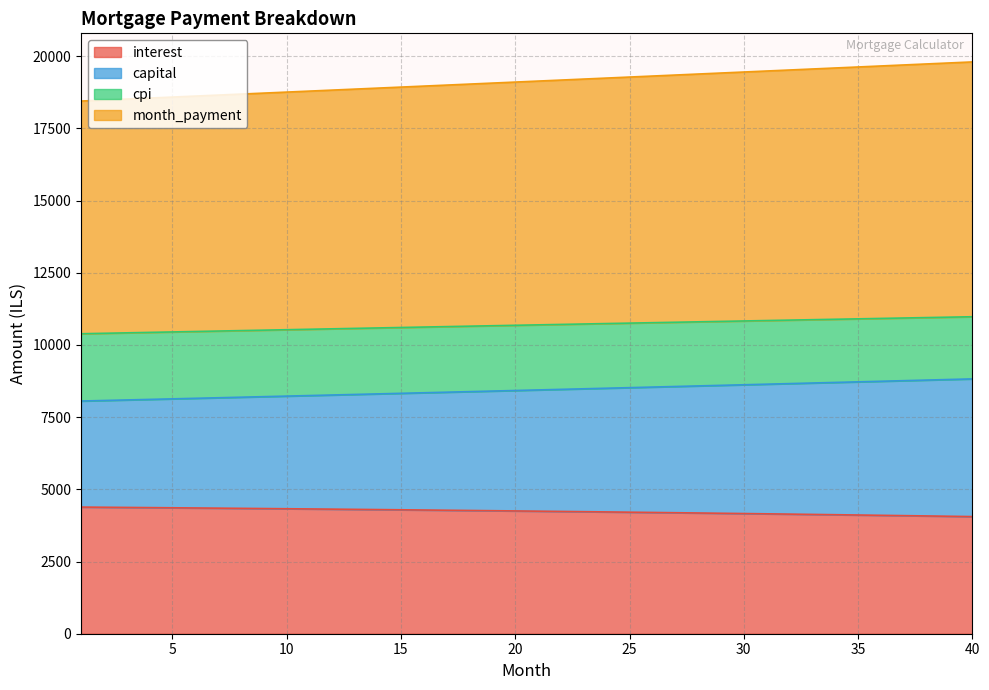

True or false: interest has more than 2 interior local peaks.

False